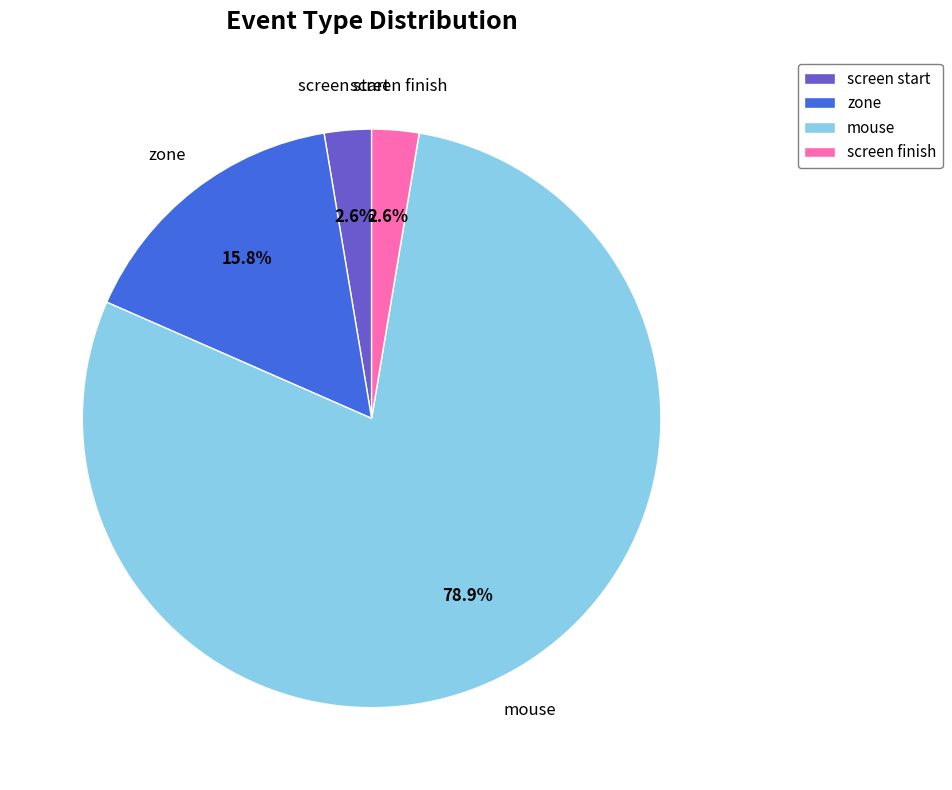

Which slice represents more than half of the pie?

mouse